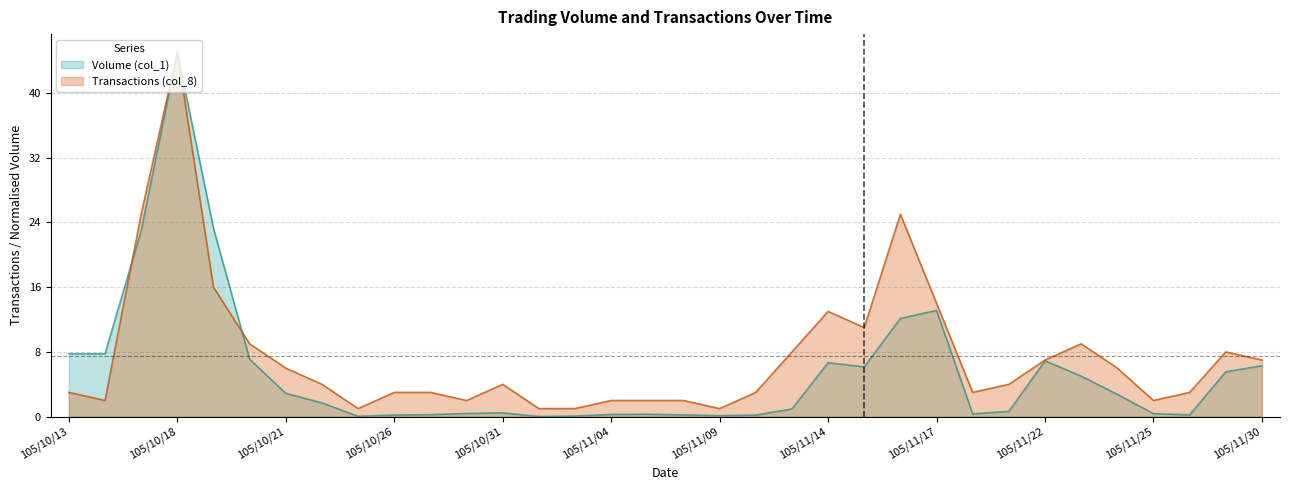

At which category is the sum across all series the highest?

105/10/18